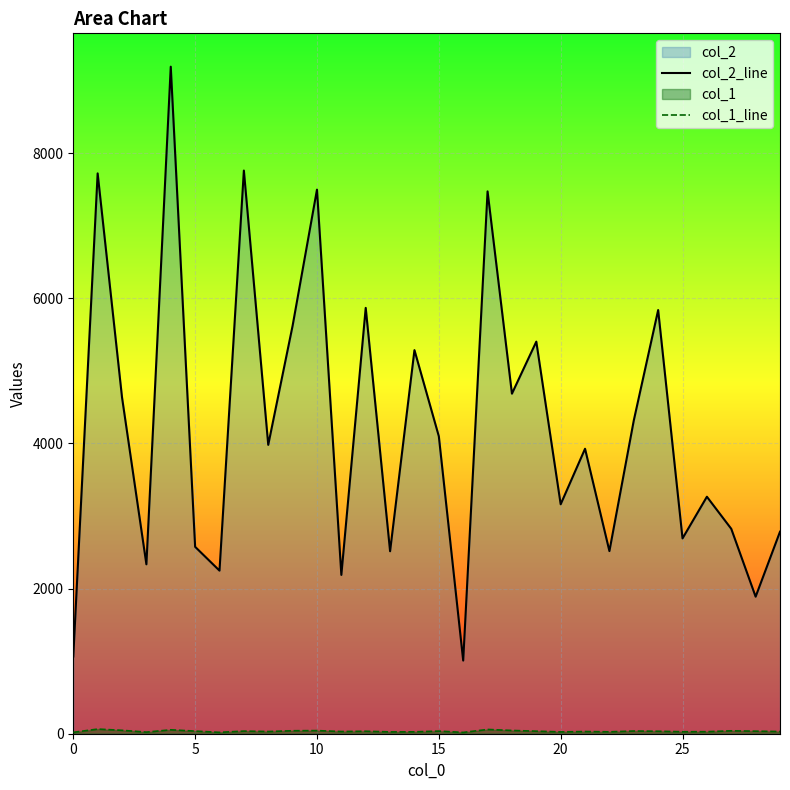

Which series has the largest range (max minus min)?

col_2_line